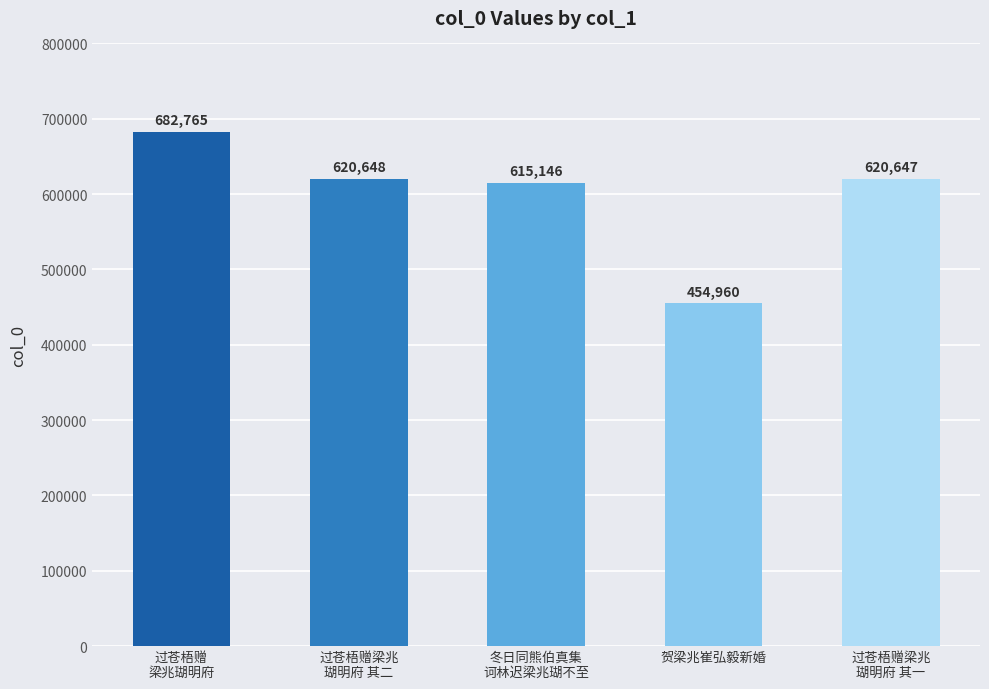

What position from the right is 过苍梧赠
梁兆瑚明府?

5